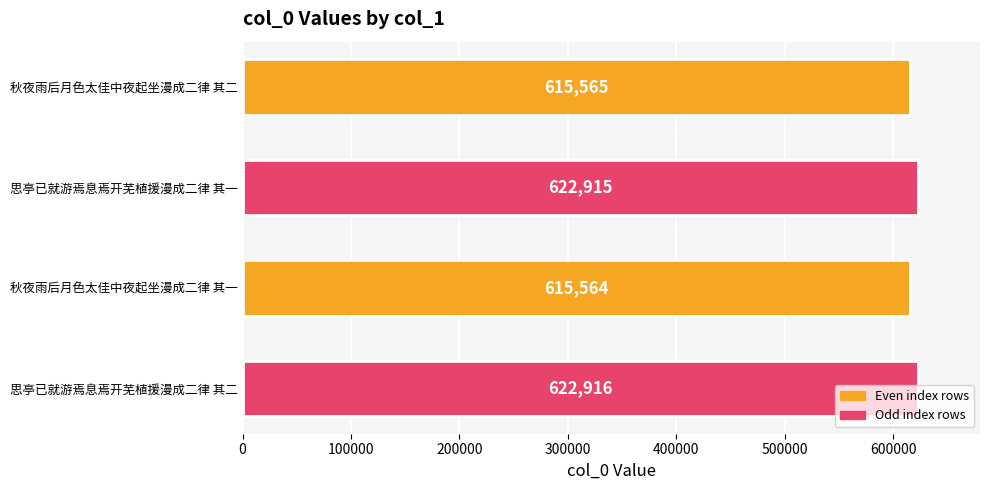

Count the number of data series in this chart.

1